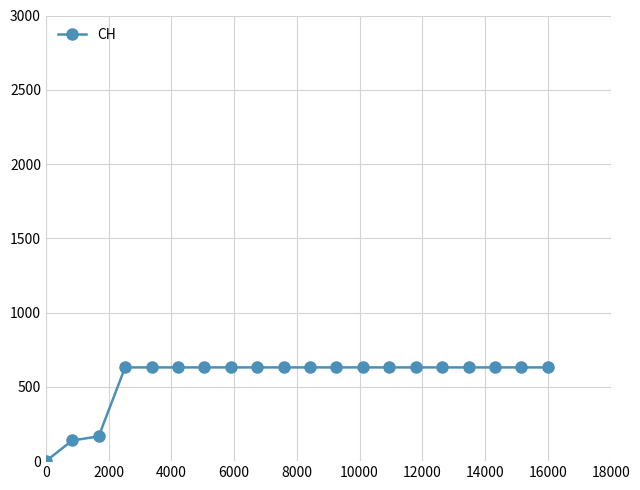

Is this an area chart (filled region under the line)?

No